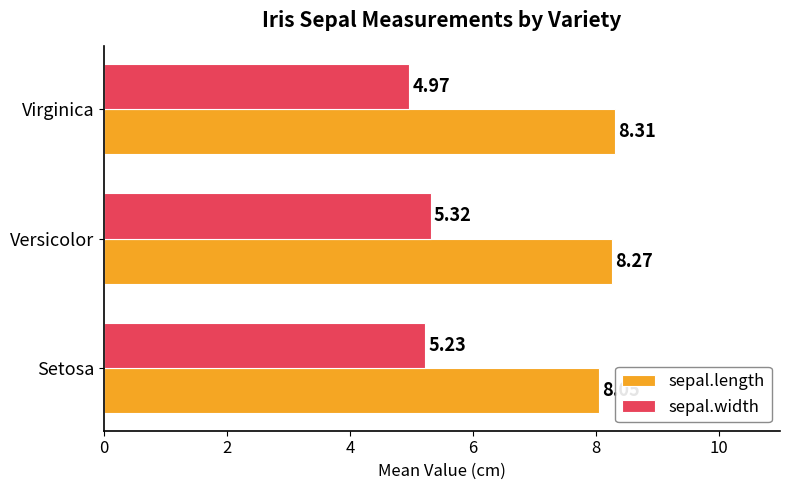

Which series has the largest total across all categories?

sepal.length